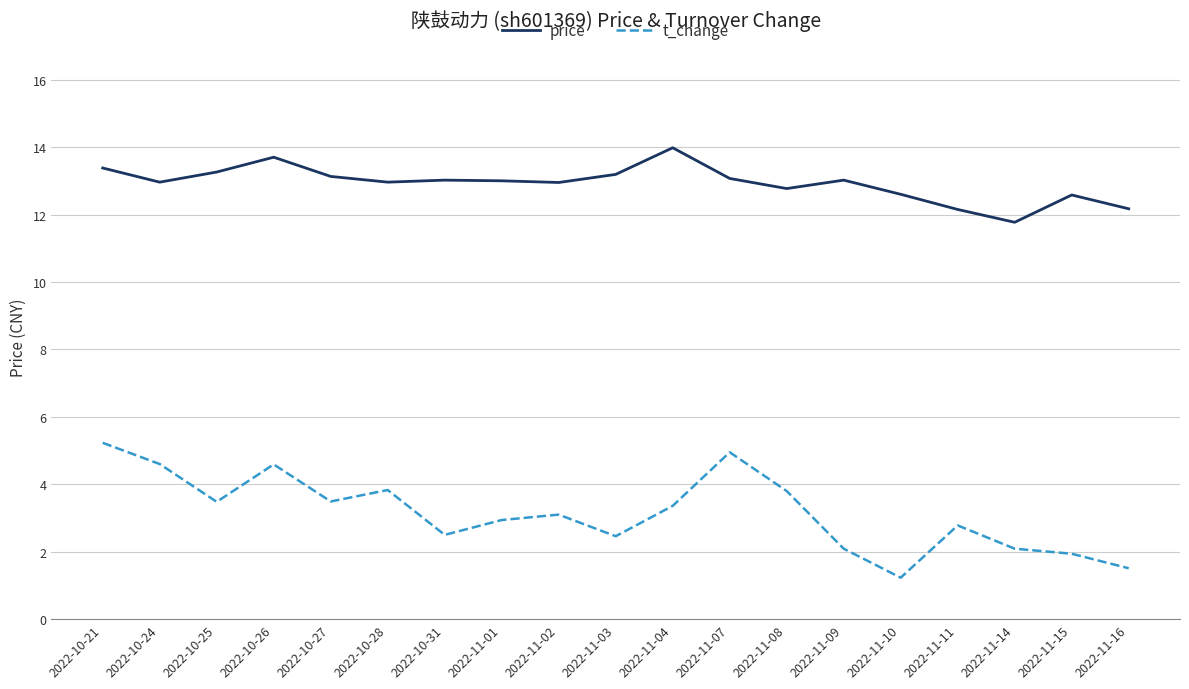

At which category does the chart reach its peak across all series?

2022-11-04